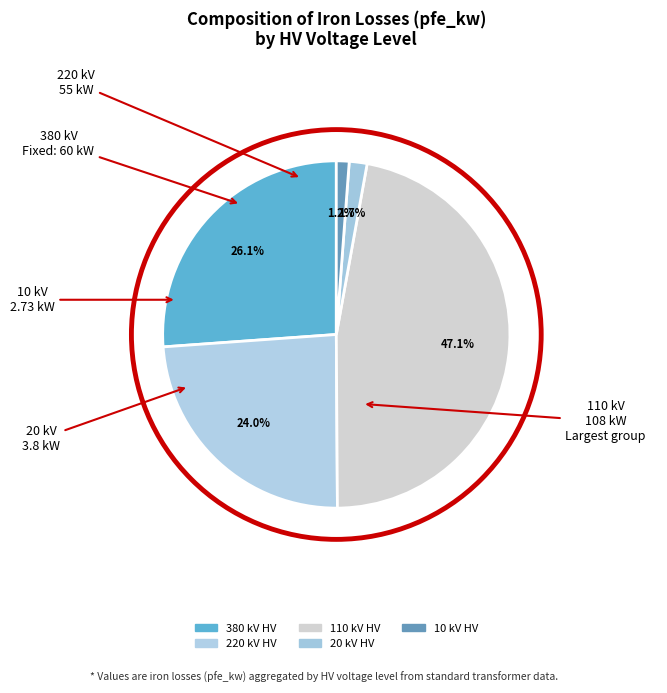

How many slices are in this pie chart?

5